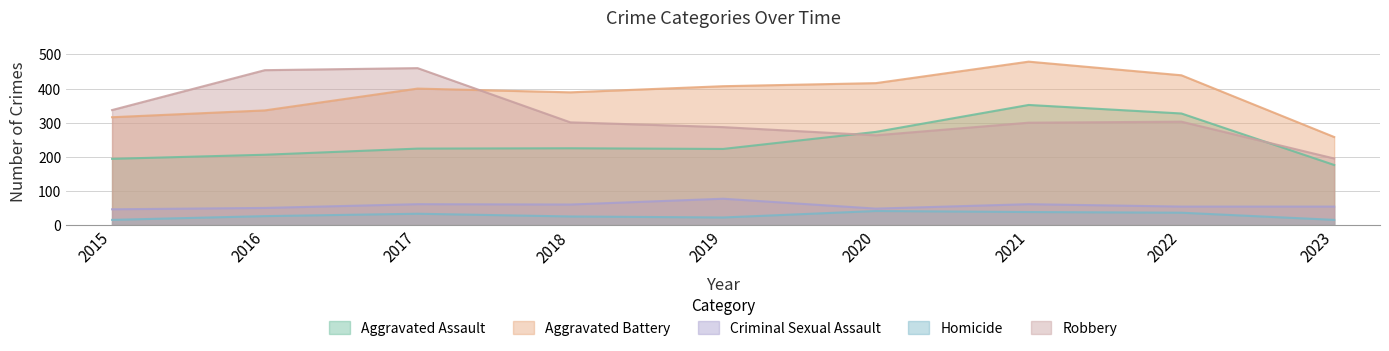

Reading left to right, transcribe all the data shown in this chart.

Aggravated Assault: 2015=194	2016=206	2017=224	2018=225	2019=223	2020=273	2021=352	2022=327	2023=176
Aggravated Battery: 2015=316	2016=336	2017=400	2018=389	2019=407	2020=416	2021=479	2022=439	2023=258
Criminal Sexual Assault: 2015=46	2016=50	2017=61	2018=60	2019=77	2020=48	2021=61	2022=54	2023=54
Homicide: 2015=15	2016=26	2017=33	2018=25	2019=22	2020=41	2021=38	2022=36	2023=15
Robbery: 2015=337	2016=454	2017=460	2018=301	2019=287	2020=263	2021=300	2022=303	2023=195